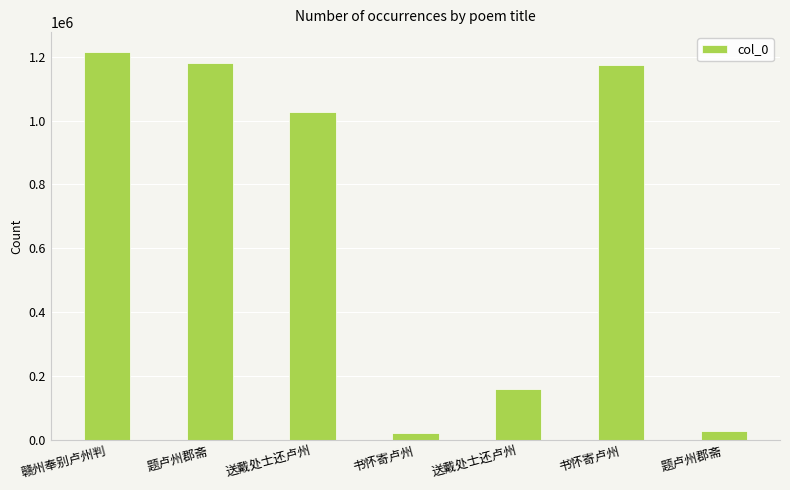

Rank the categories by value from lowest to highest.

书怀寄卢州, 题卢州郡斋, 送戴处士还卢州, 送戴处士还卢州, 书怀寄卢州, 题卢州郡斋, 赣州奉别卢州判